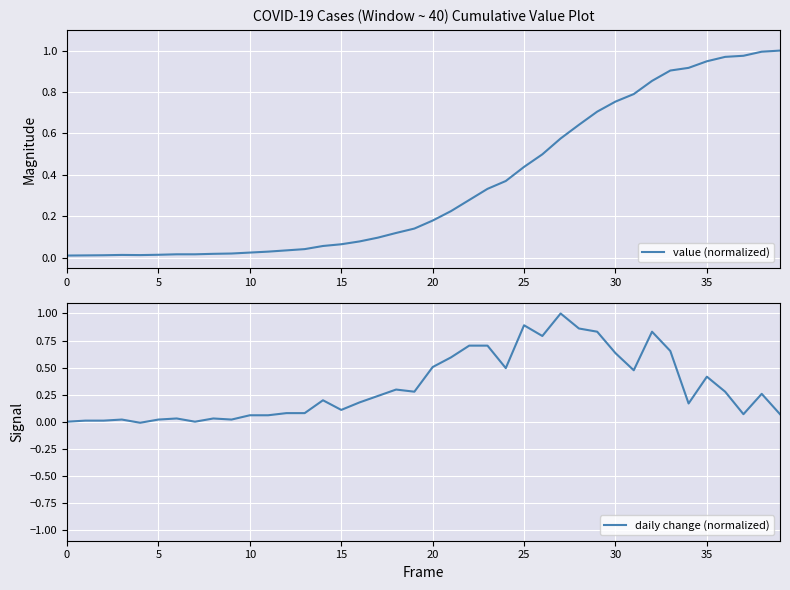

What is the maximum value shown in the chart?

1.0